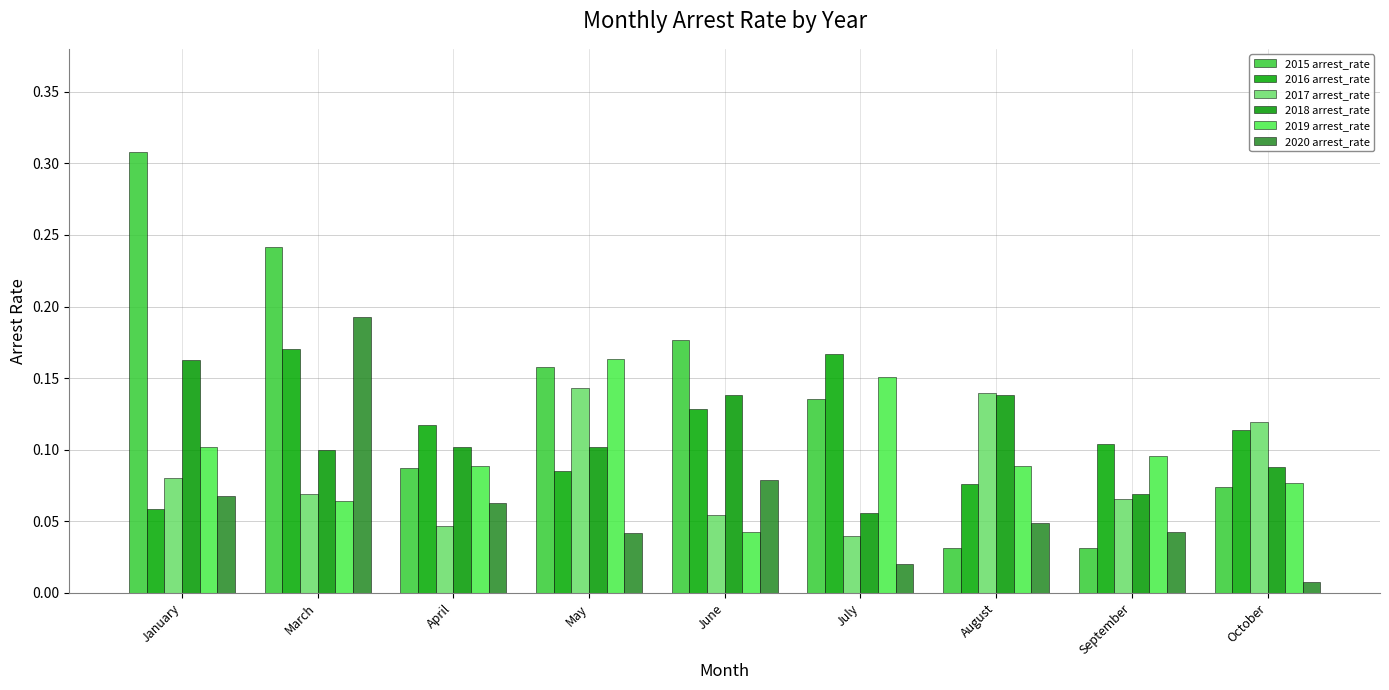

Is the value of 2017 arrest_rate at January greater than the value of 2015 arrest_rate at June?

No